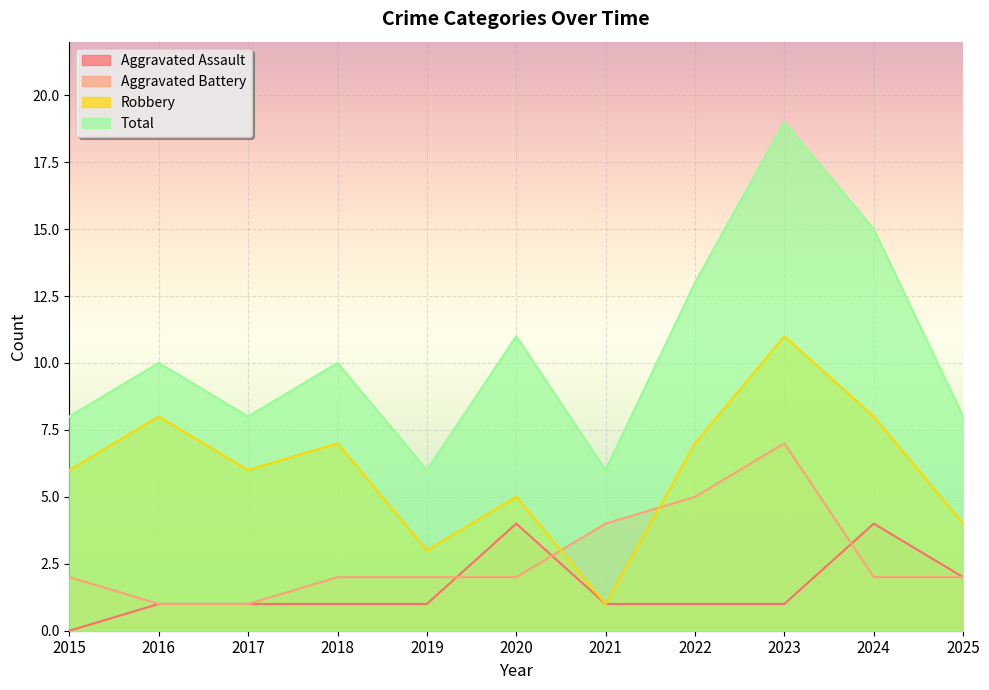

Reading right to left, list all the values displayed in this chart.

Aggravated Assault: 2025=2	2024=4	2023=1	2022=1	2021=1	2020=4	2019=1	2018=1	2017=1	2016=1	2015=0
Aggravated Battery: 2025=2	2024=2	2023=7	2022=5	2021=4	2020=2	2019=2	2018=2	2017=1	2016=1	2015=2
Robbery: 2025=4	2024=8	2023=11	2022=7	2021=1	2020=5	2019=3	2018=7	2017=6	2016=8	2015=6
Total: 2025=8	2024=15	2023=19	2022=13	2021=6	2020=11	2019=6	2018=10	2017=8	2016=10	2015=8